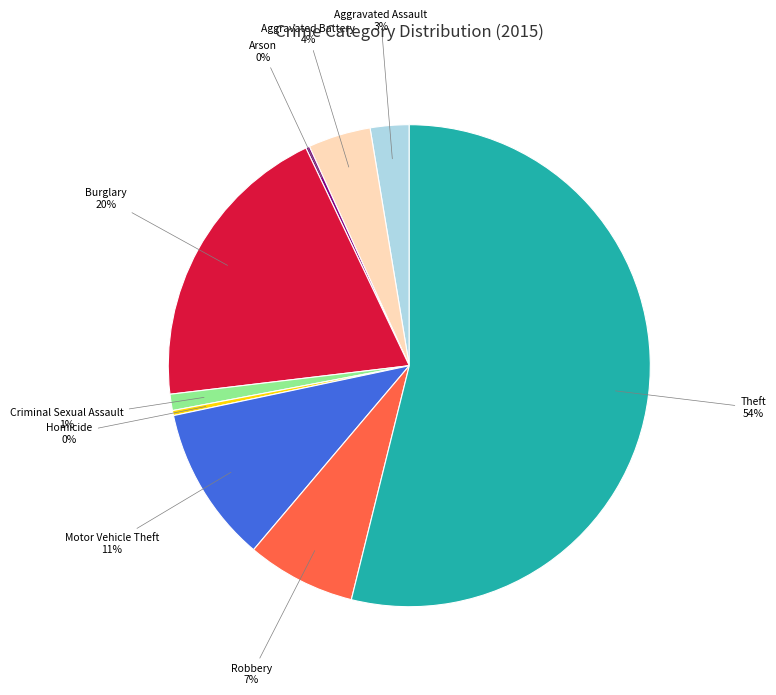

Is there a majority slice in this chart?

Yes